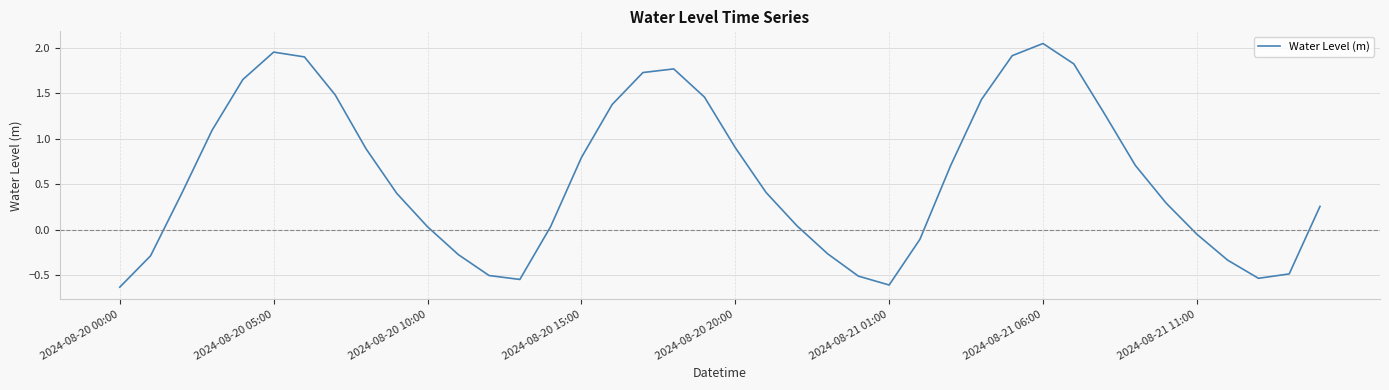

What is the difference between the maximum and minimum values?

2.7